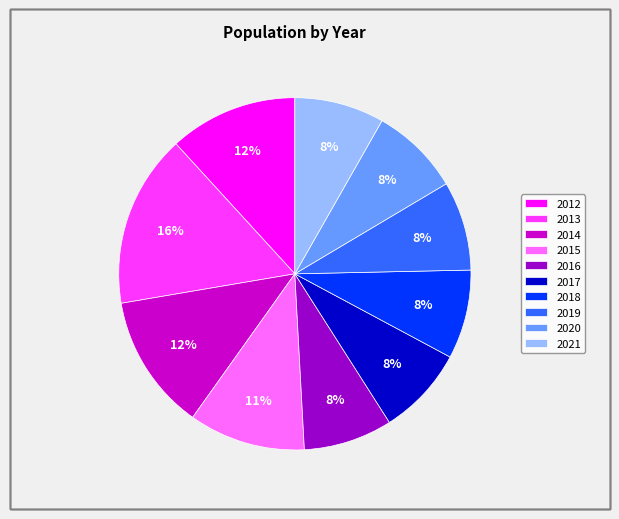

To the nearest percent, what portion does 2016 represent?

8%